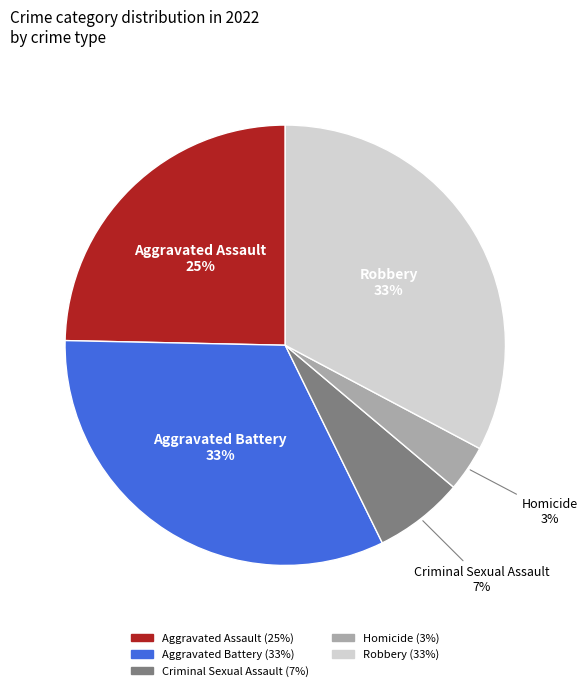

Does any single category account for the majority?

No